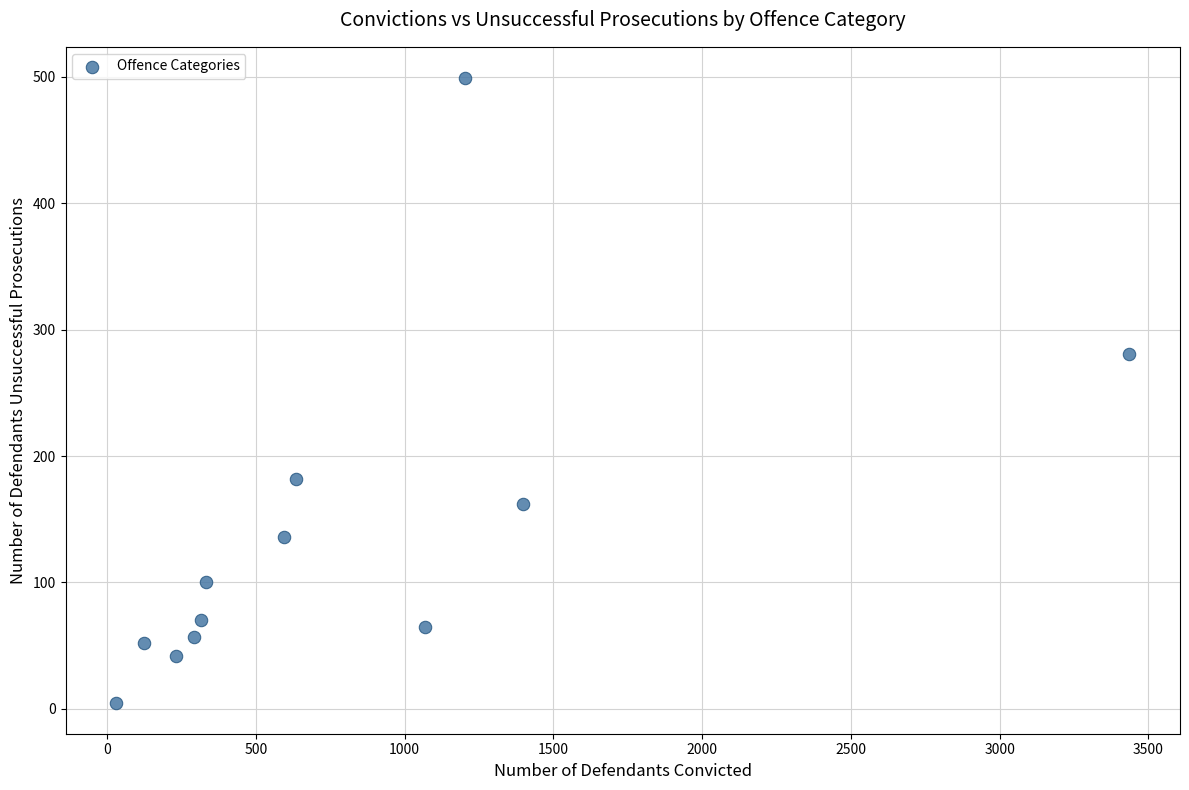

What is the range of Y values (max minus min)?

494